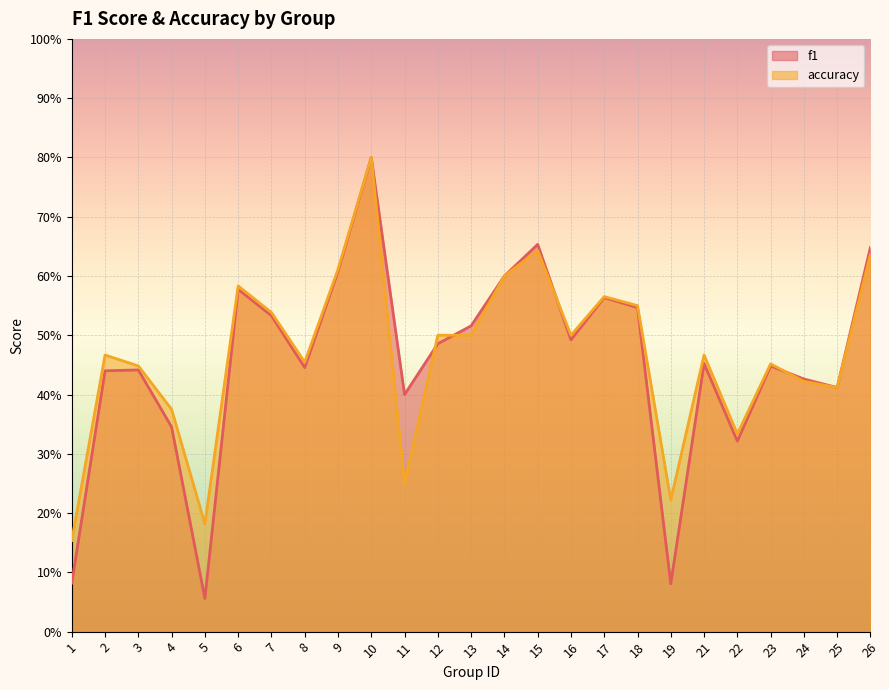

Reading left to right, list all the values displayed in this chart.

f1: 0.1	0.4	0.4	0.3	0.1	0.6	0.5	0.4	0.6	0.8	0.4	0.5	0.5	0.6	0.7	0.5	0.6	0.5	0.1	0.5	0.3	0.4	0.4	0.4	0.6
accuracy: 0.2	0.5	0.4	0.4	0.2	0.6	0.5	0.5	0.6	0.8	0.2	0.5	0.5	0.6	0.6	0.5	0.6	0.6	0.2	0.5	0.3	0.5	0.4	0.4	0.6